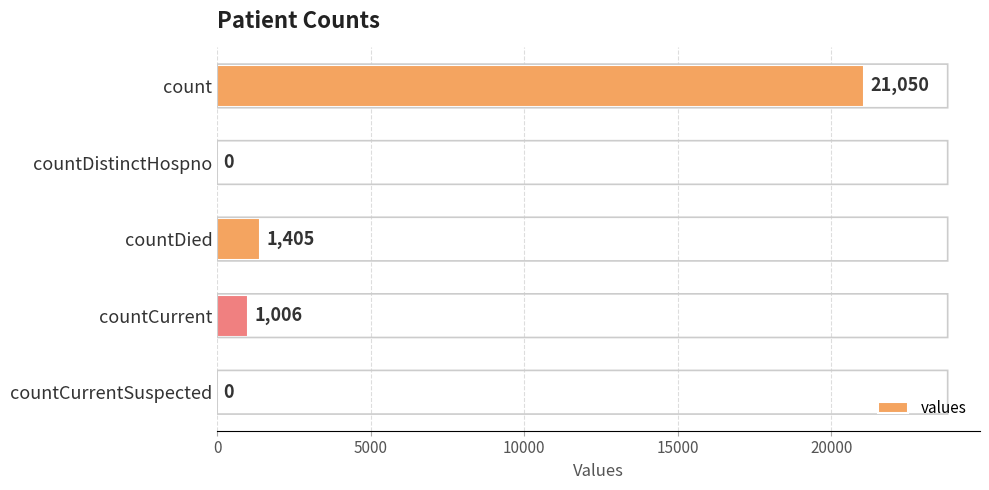

Are the bars horizontal?

Yes